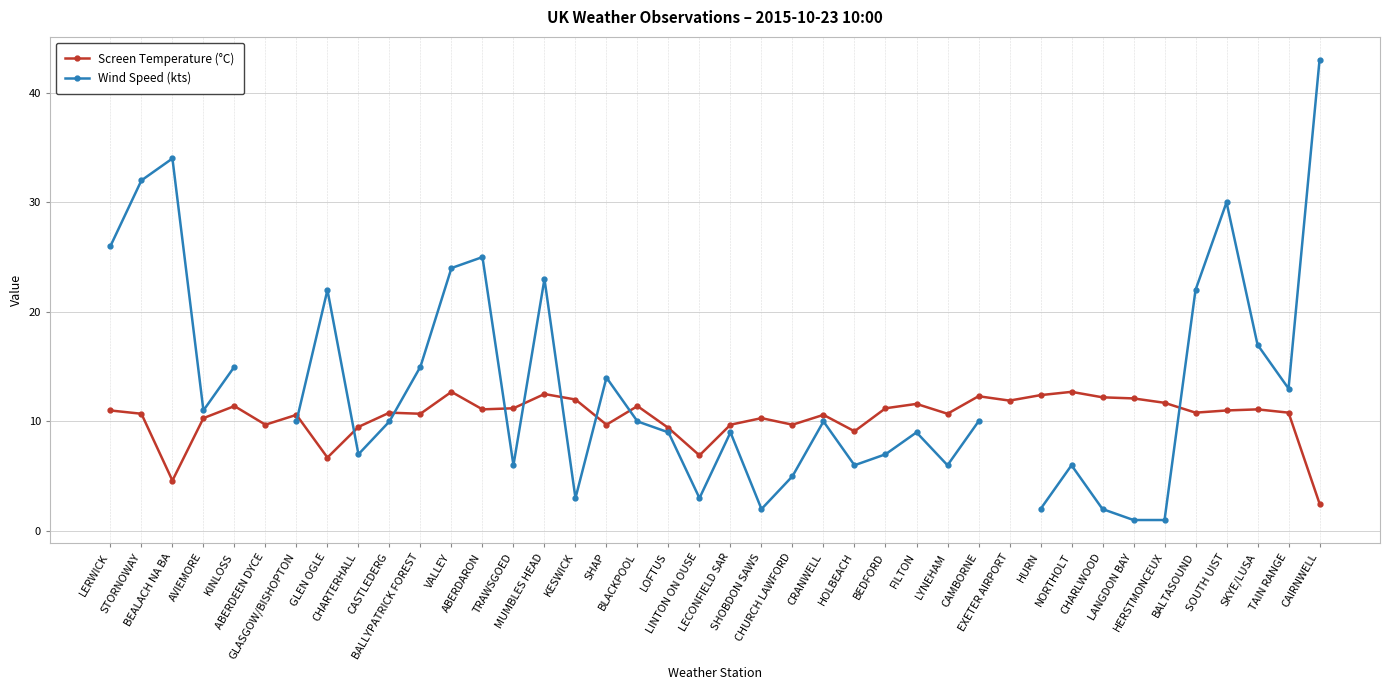

List the series in order of their peak value, highest first.

Wind Speed (kts), Screen Temperature (°C)